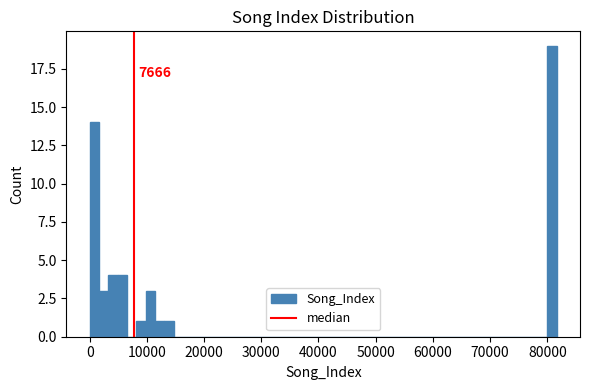

Around what value on the x-axis is the tallest bar? Give the approximate position of its centre, as read against the axis.

81000